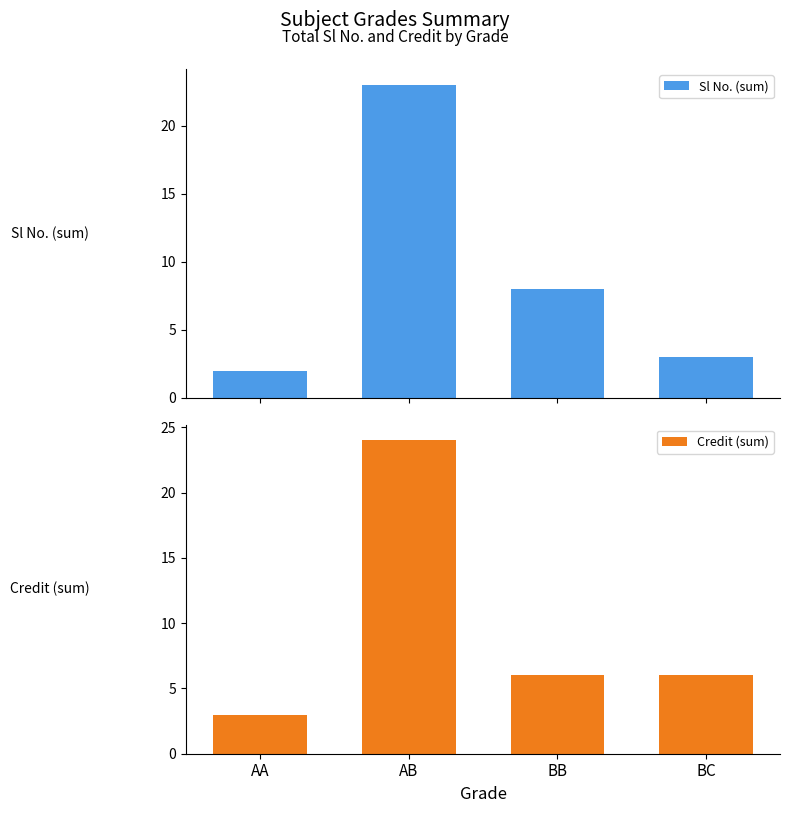

At how many categories does at least one series exceed 4?

3